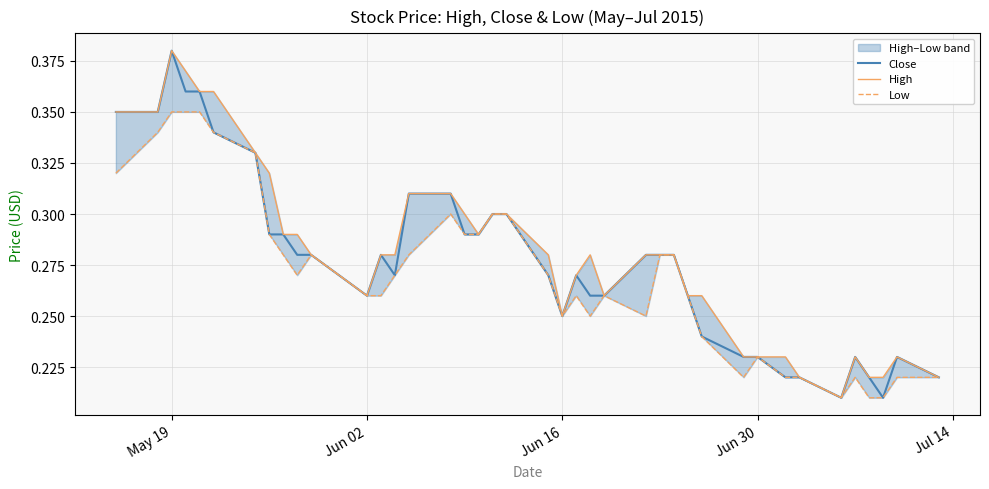

How many lines are shown in the chart?

3